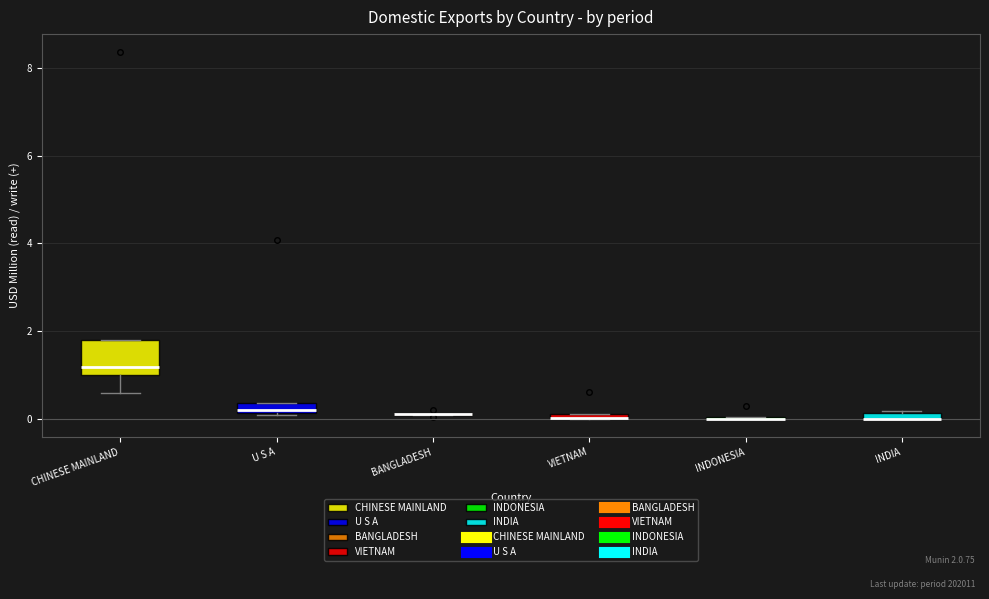

Which box is the tallest, from its lower edge to its upper edge?

CHINESE MAINLAND